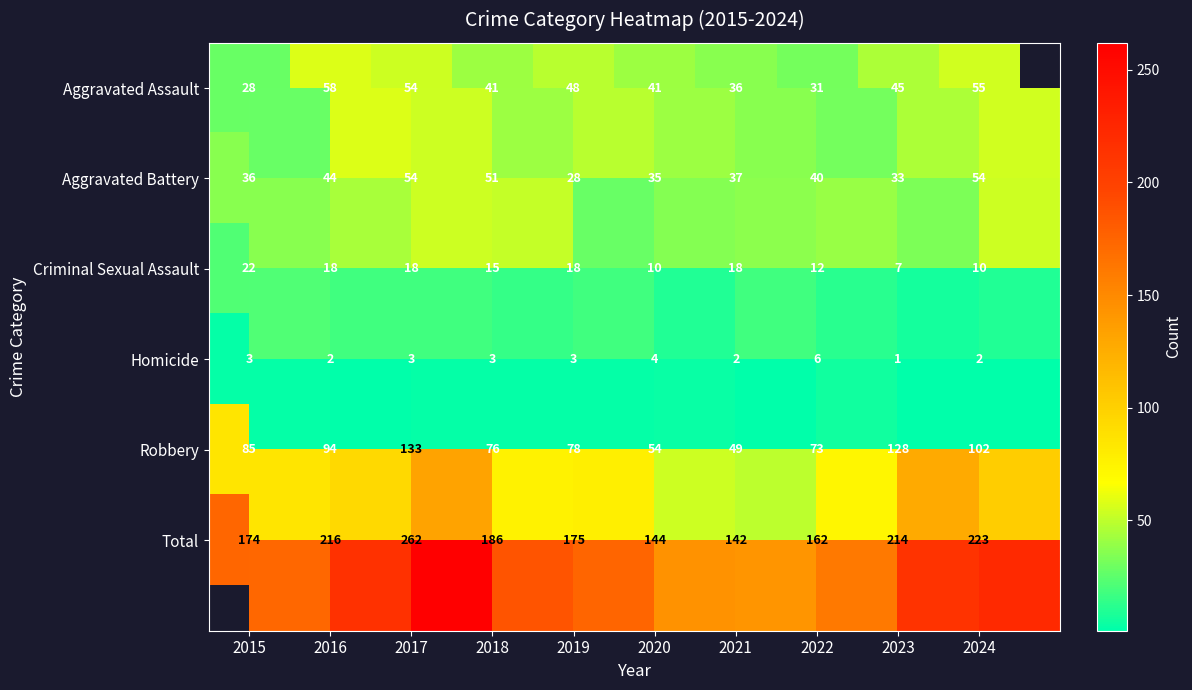

Which category has the highest value across all series?

2017